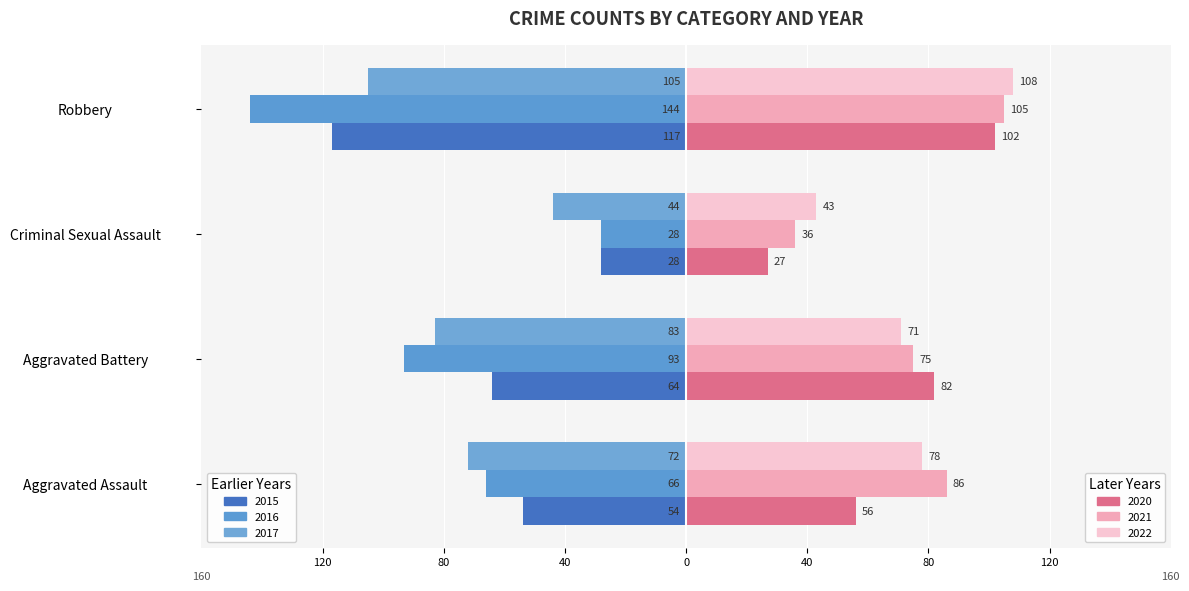

Reading left to right, list all the values displayed in this chart.

2015: Aggravated Assault=-54	Aggravated Battery=-64	Criminal Sexual Assault=-28	Robbery=-117
2016: Aggravated Assault=-66	Aggravated Battery=-93	Criminal Sexual Assault=-28	Robbery=-144
2017: Aggravated Assault=-72	Aggravated Battery=-83	Criminal Sexual Assault=-44	Robbery=-105
2020: Aggravated Assault=56	Aggravated Battery=82	Criminal Sexual Assault=27	Robbery=102
2021: Aggravated Assault=86	Aggravated Battery=75	Criminal Sexual Assault=36	Robbery=105
2022: Aggravated Assault=78	Aggravated Battery=71	Criminal Sexual Assault=43	Robbery=108